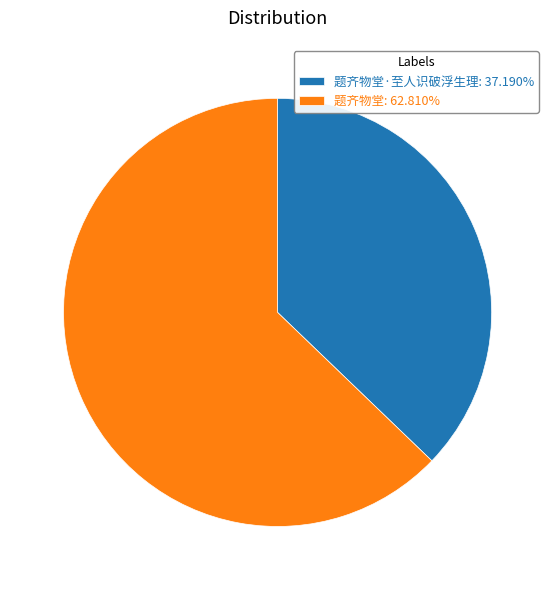

Is 题齐物堂·至人识破浮生理: 37.190% the majority of the pie?

No